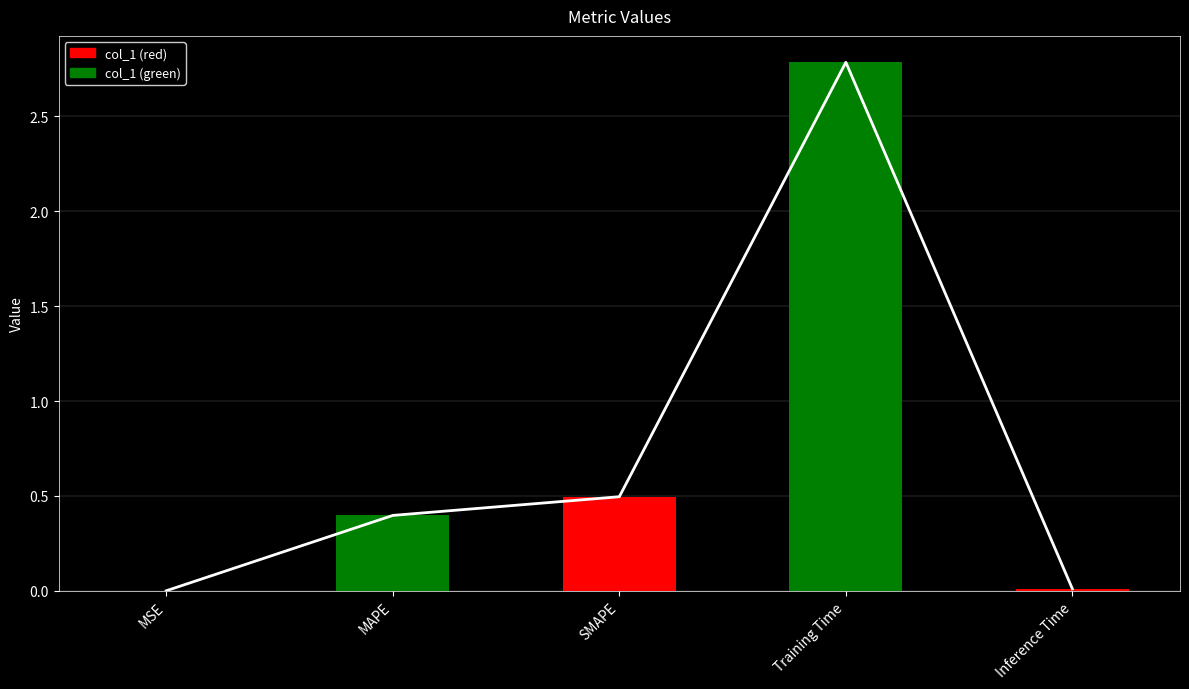

What is the sum of all values?

3.7